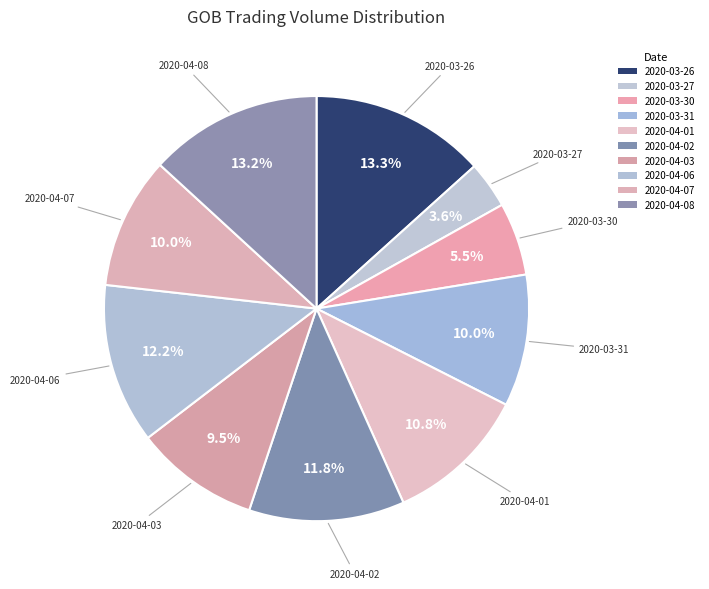

Count the number of slices in the pie.

10